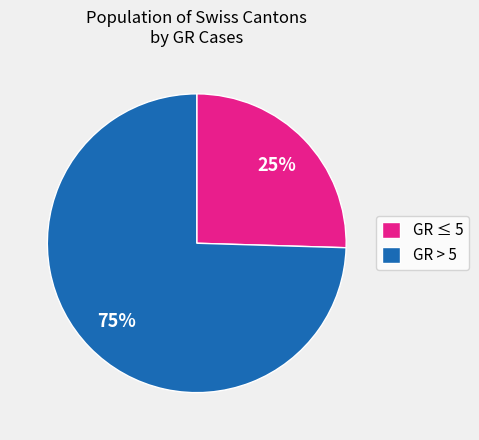

How many slices are in this pie chart?

2